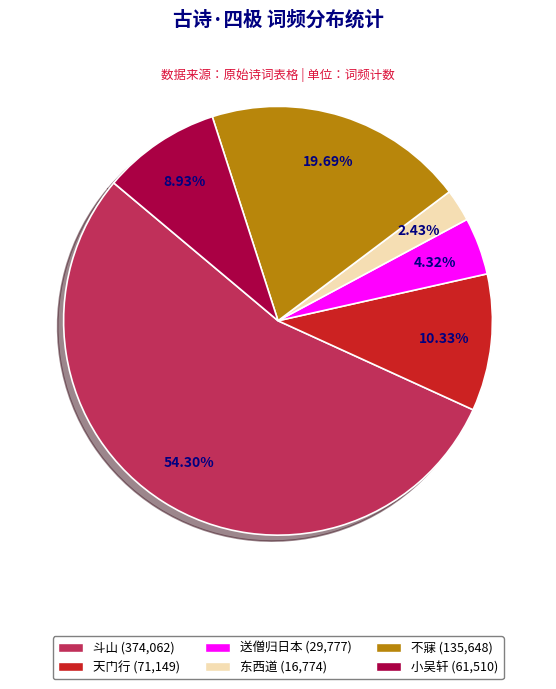

How many slices are in this pie chart?

6